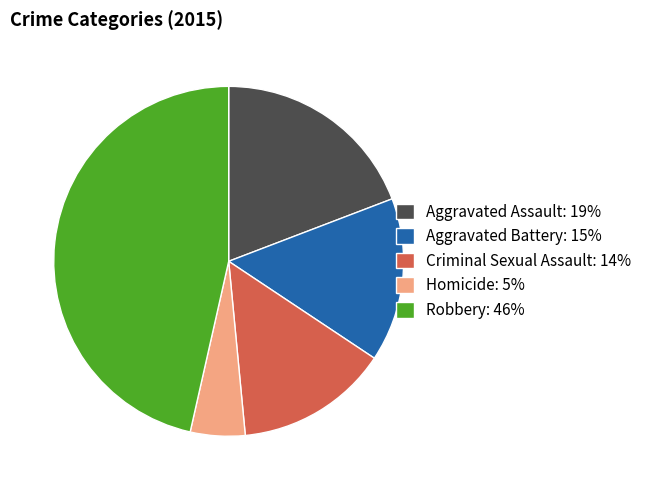

What is the smallest slice in the pie chart?

Homicide